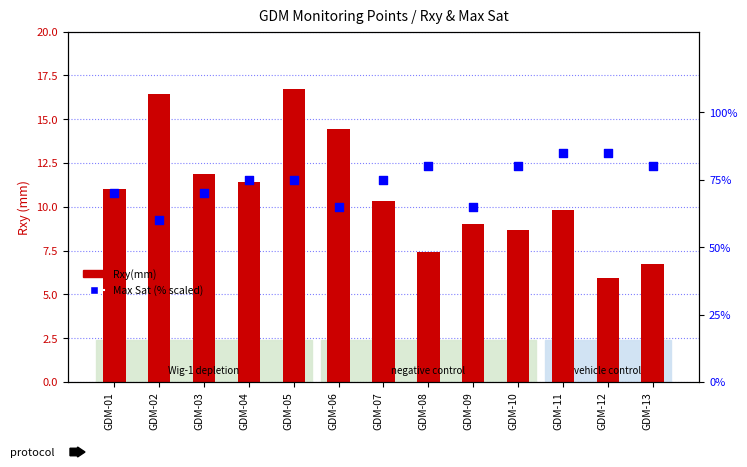

Which series contains the lowest Y value?

Rxy(mm)